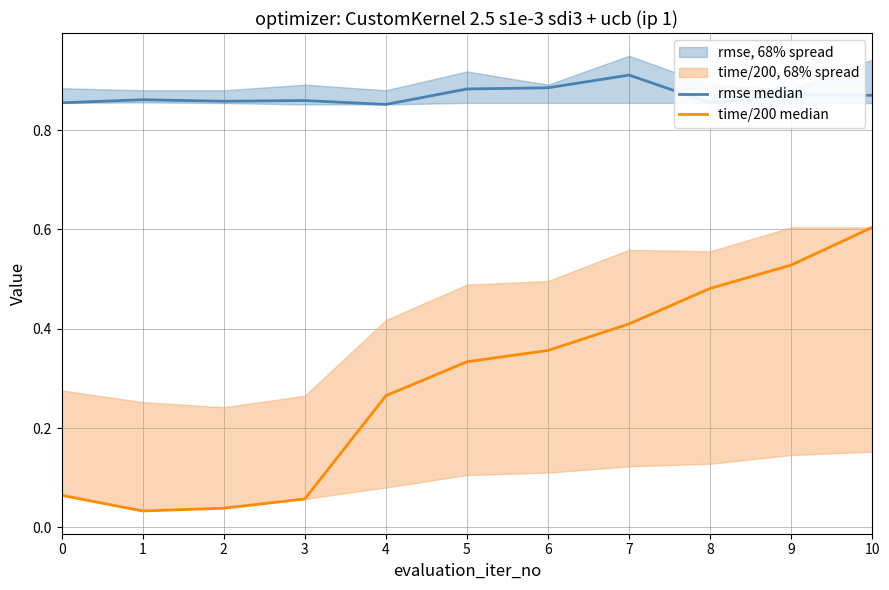

How many lines are shown in the chart?

2